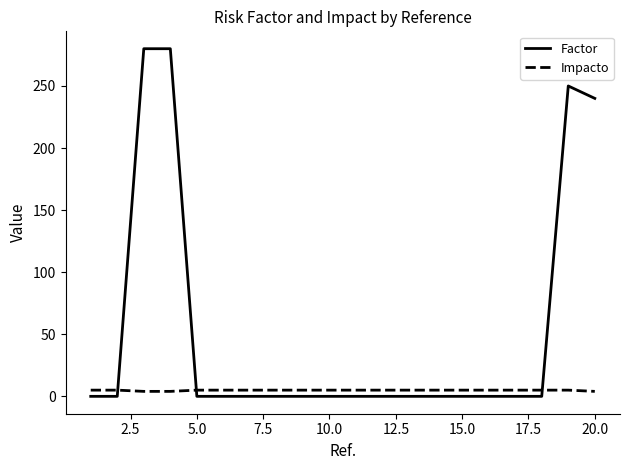

Rank the series by their average value, from highest to lowest.

Factor, Impacto